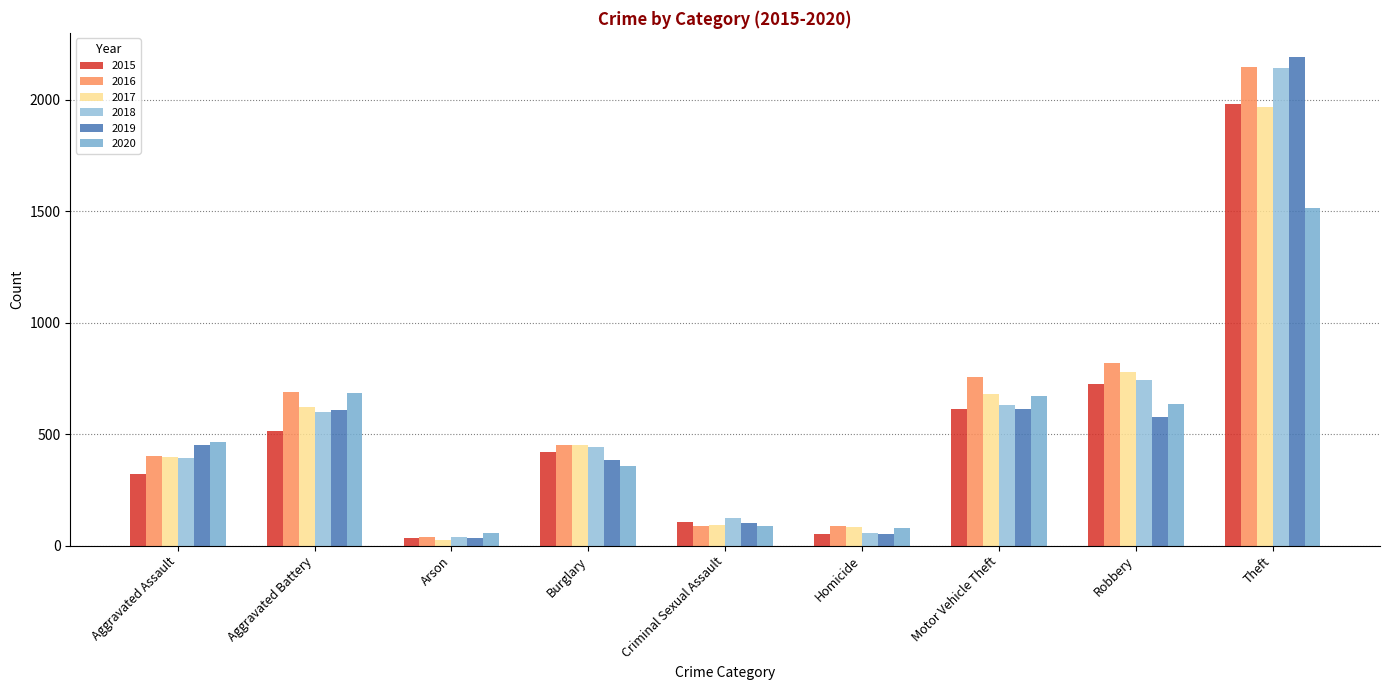

How many bars are there in each group?

6